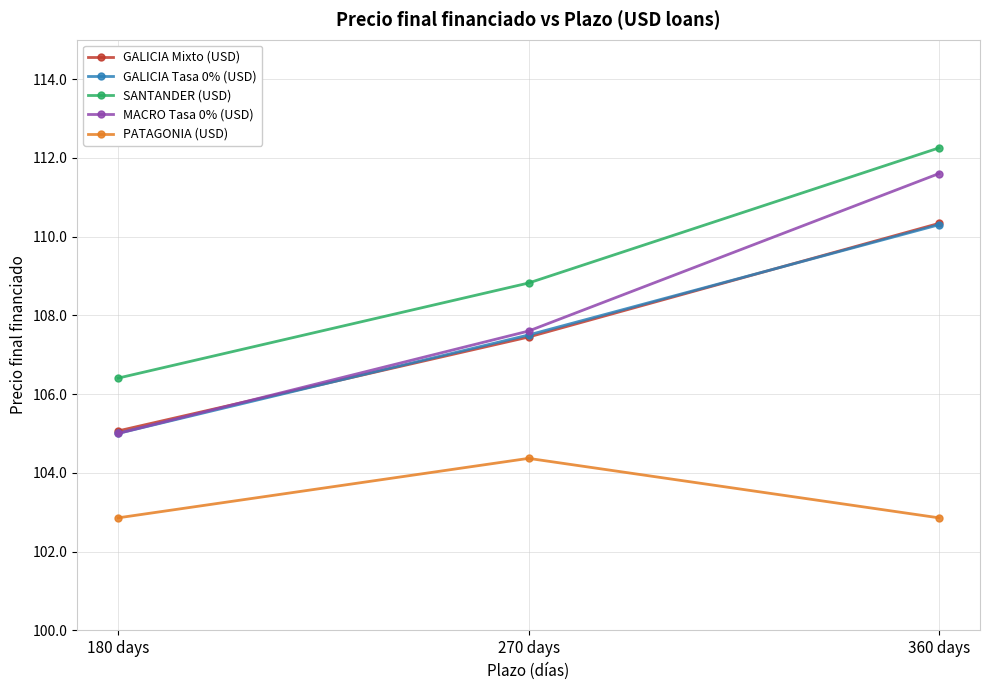

What is the maximum value shown in the chart?

112.3